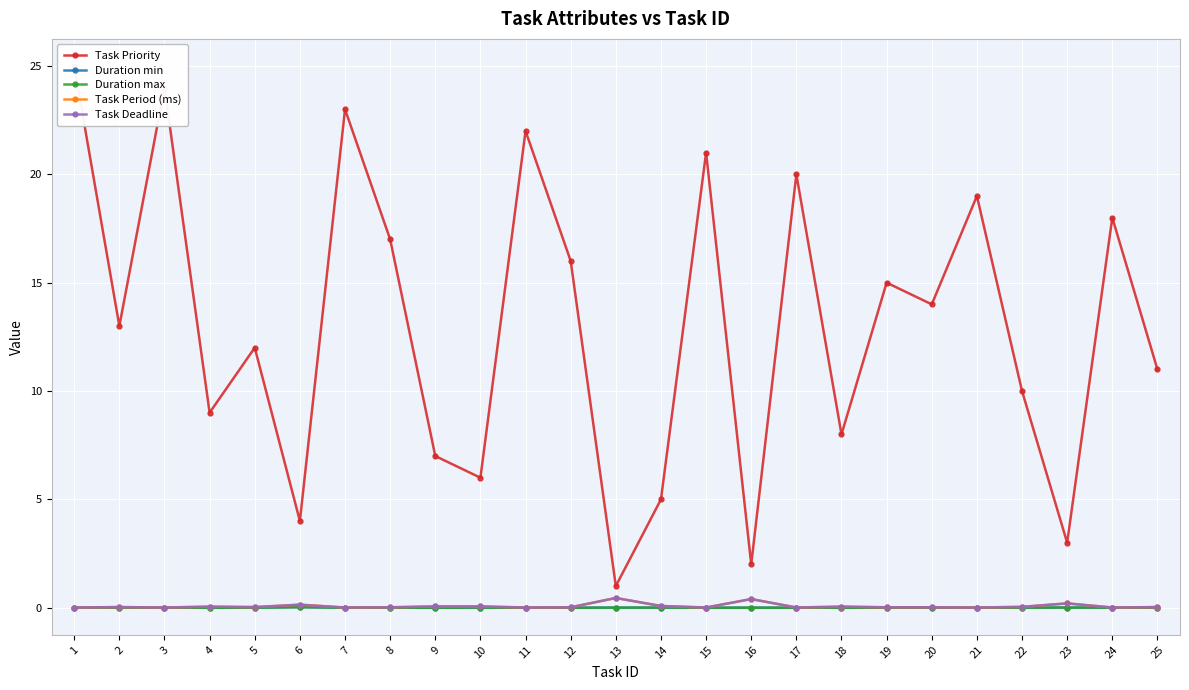

List the labels in order of Task Priority value, smallest first.

13, 16, 23, 6, 14, 10, 9, 18, 4, 22, 25, 5, 2, 20, 19, 12, 8, 24, 21, 17, 15, 11, 7, 3, 1